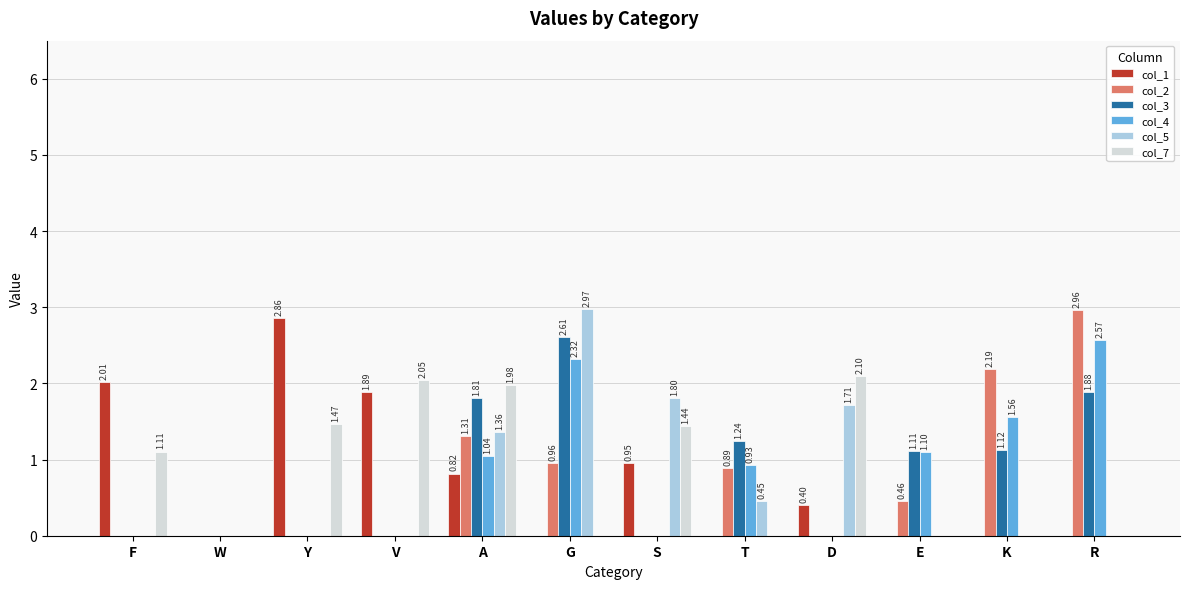

What is the total value across all series at S?

4.2